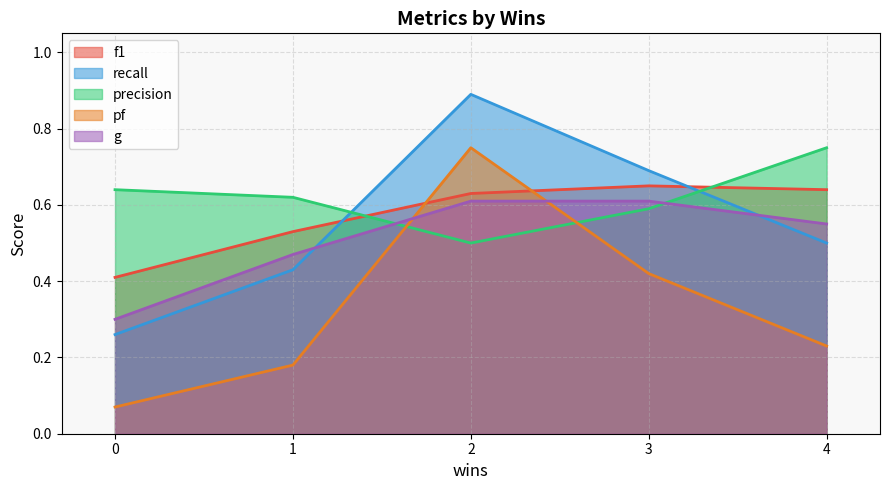

Reading right to left, what are all the values shown in this chart?

f1: 4=0.6	3=0.7	1=0.5	2=0.6	0=0.4
recall: 4=0.5	3=0.7	1=0.4	2=0.9	0=0.3
precision: 4=0.8	3=0.6	1=0.6	2=0.5	0=0.6
pf: 4=0.2	3=0.4	1=0.2	2=0.8	0=0.1
g: 4=0.6	3=0.6	1=0.5	2=0.6	0=0.3